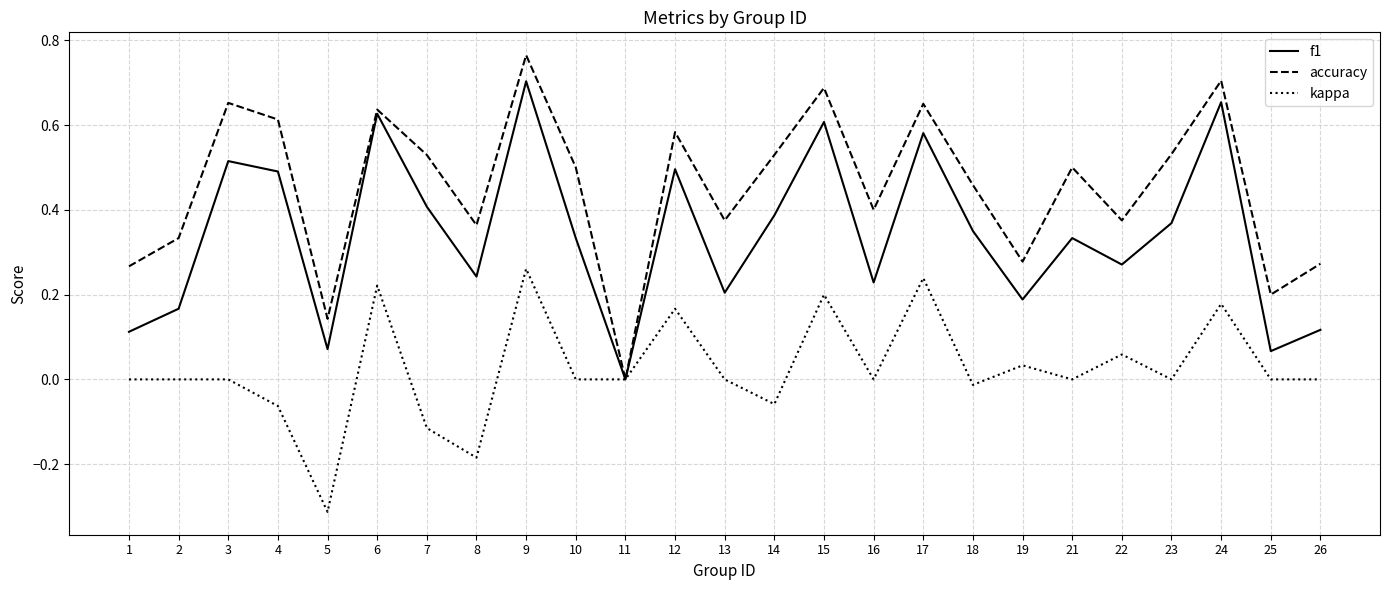

At which label does kappa reach its peak?

9